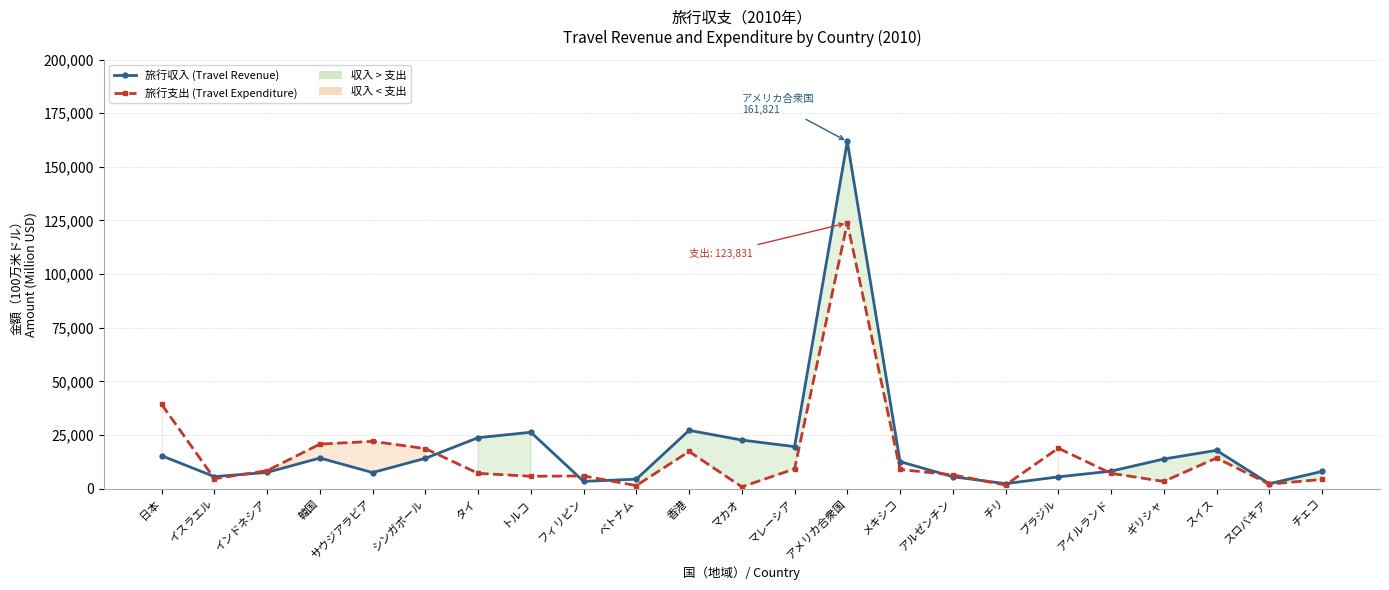

Is this an area chart (filled region under the line)?

No